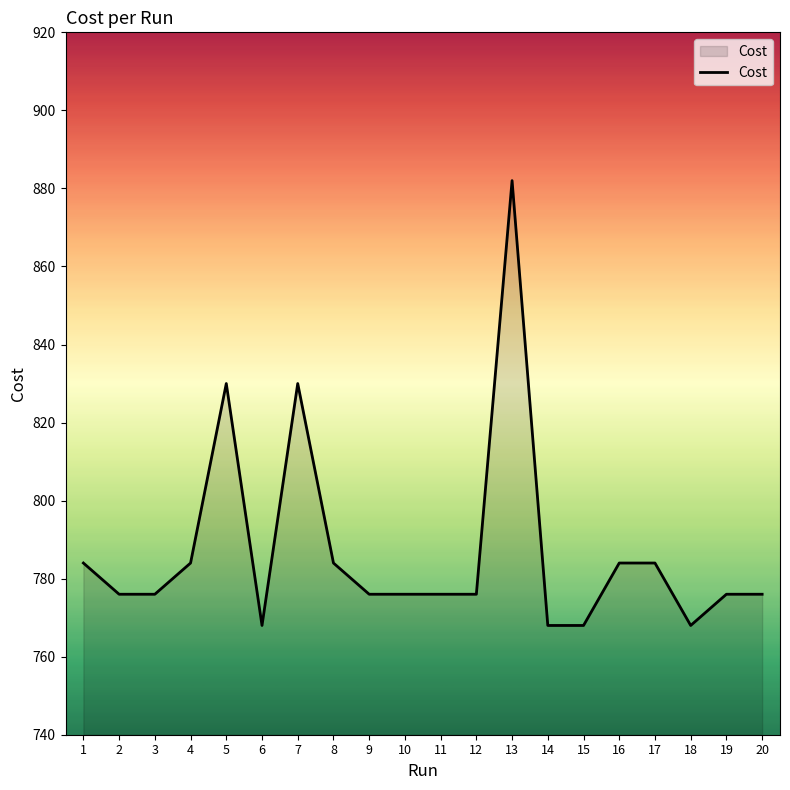

The value at 9 is 1357.2. True or false?

False